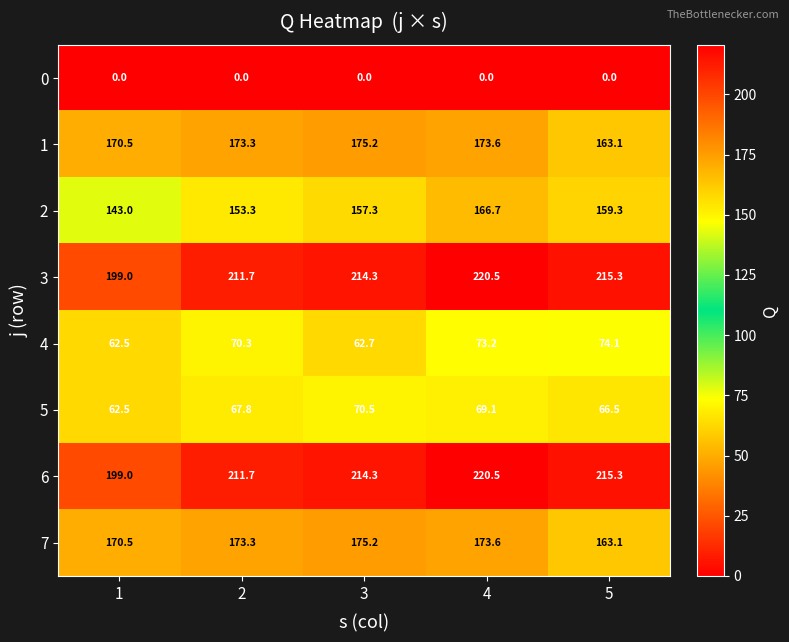

Rank the categories by 4 value from lowest to highest.

1, 3, 2, 4, 5